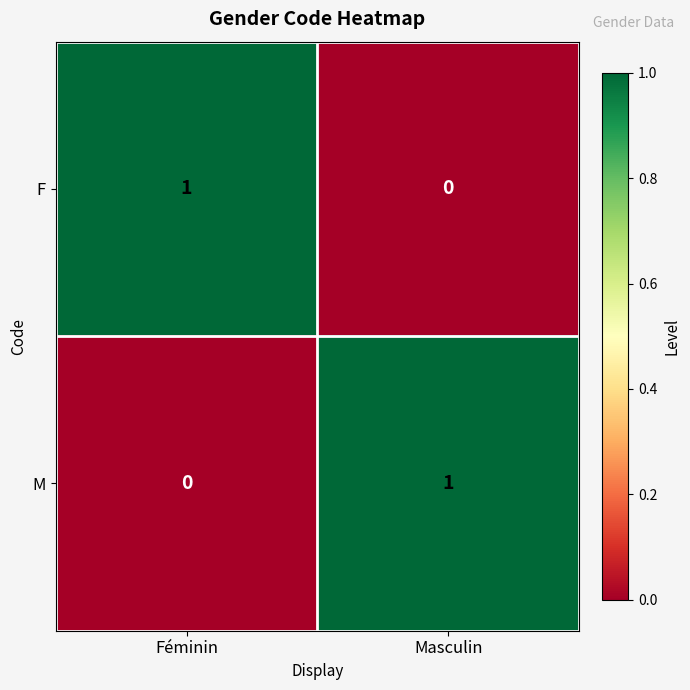

Rank the categories by M value from highest to lowest.

Masculin, Féminin